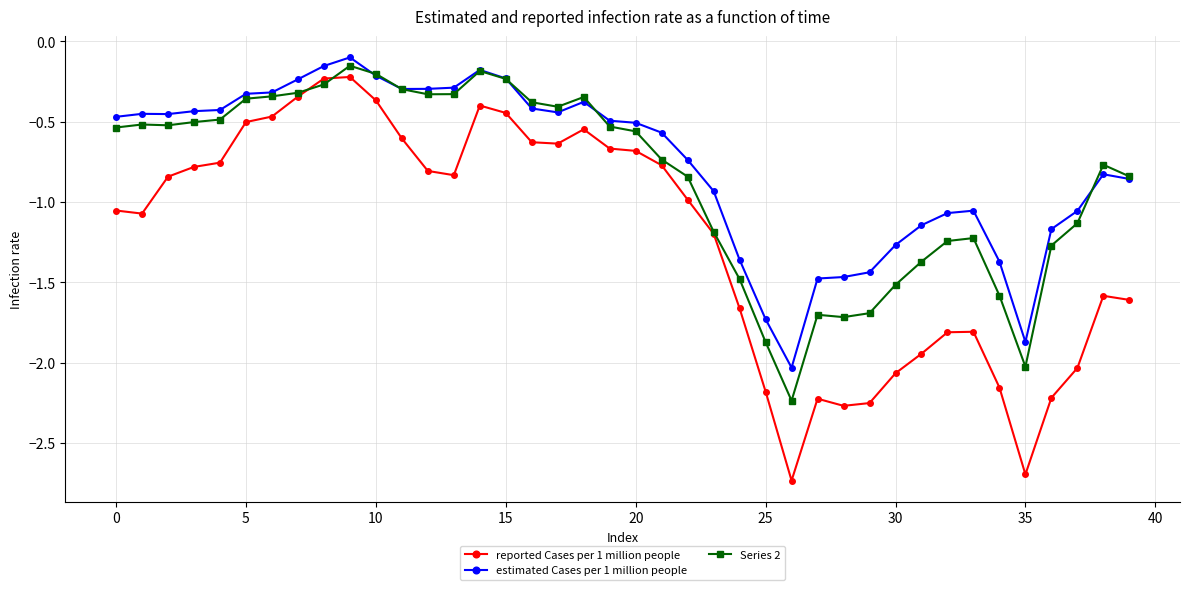

Which series has the widest spread of values?

reported Cases per 1 million people